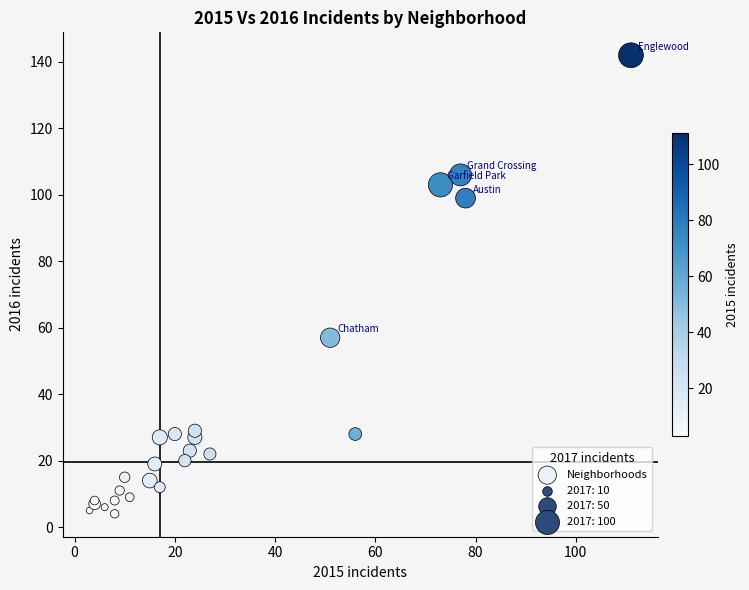

What Y value in the scatter plot is closest to 73?

57